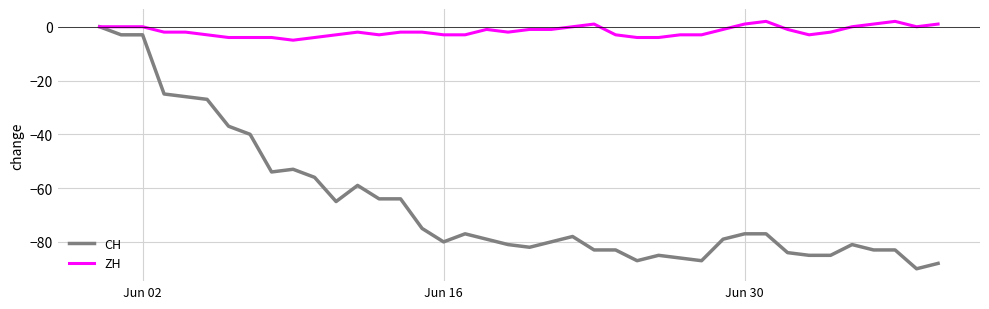

Which series has the largest range (max minus min)?

CH